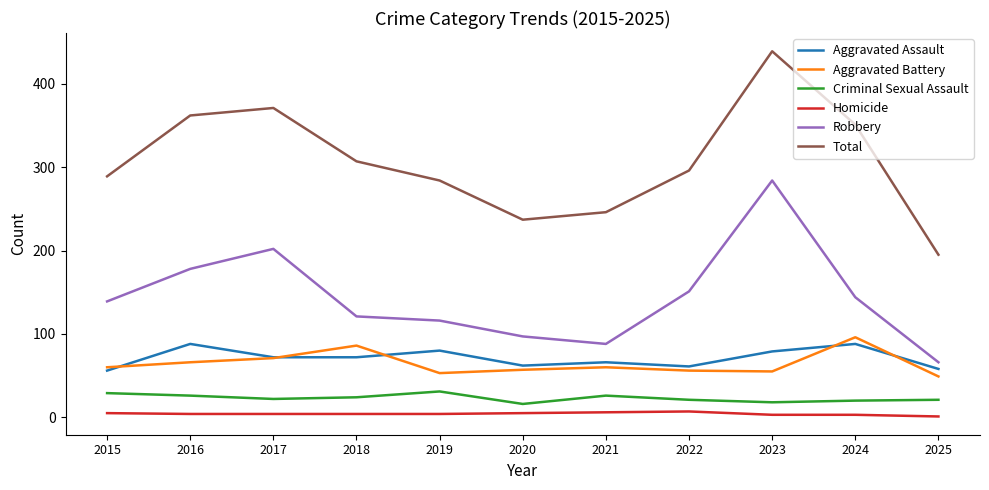

True or false: Aggravated Assault has a value of 26 at 2023.

False